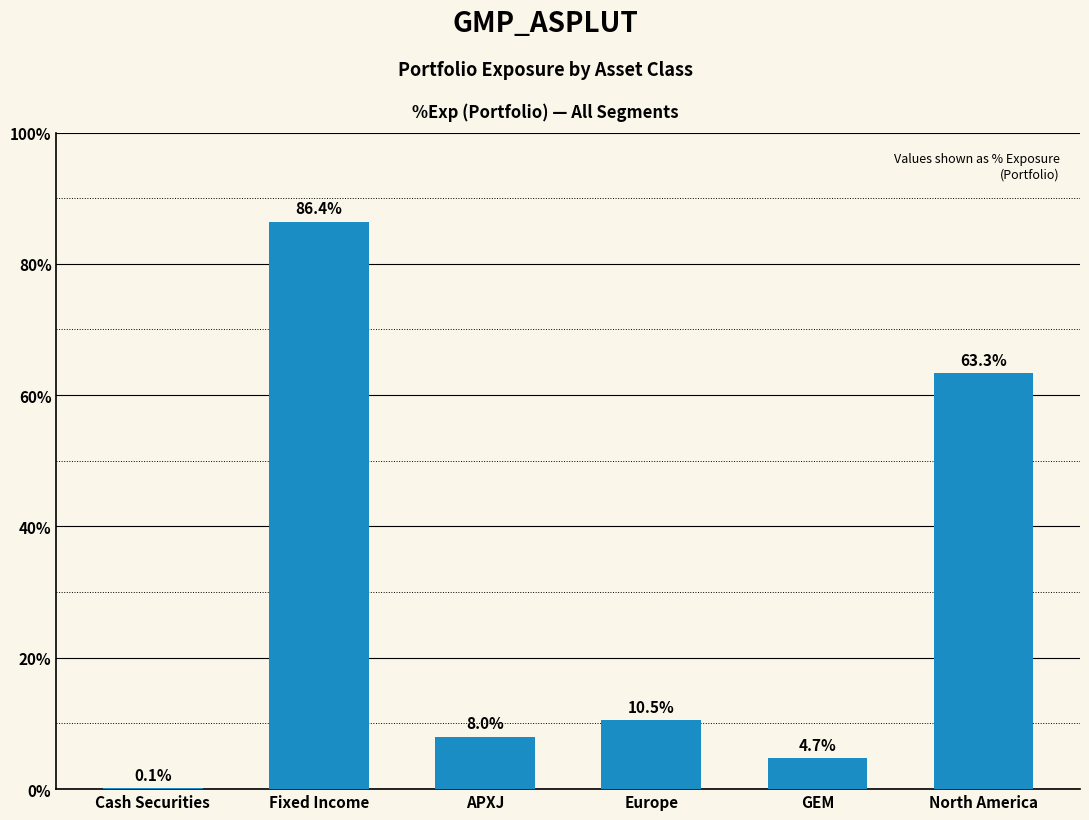

Does the chart contain stacked bars?

No